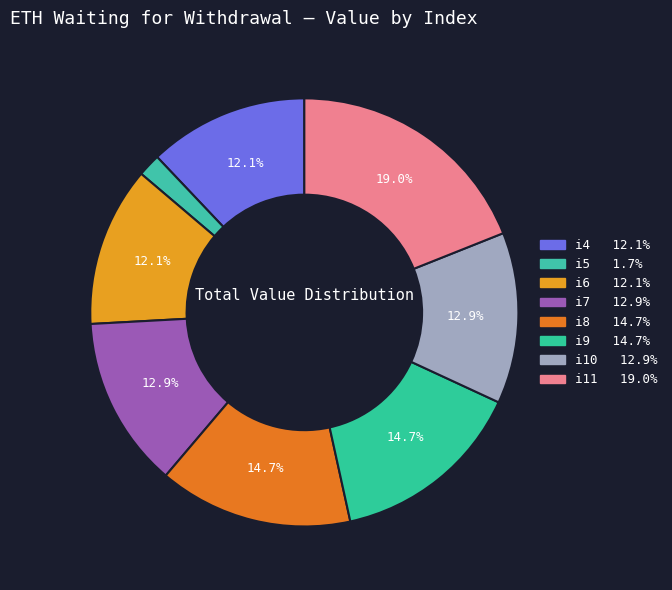

True or false: i9 accounts for 20% of the total.

False